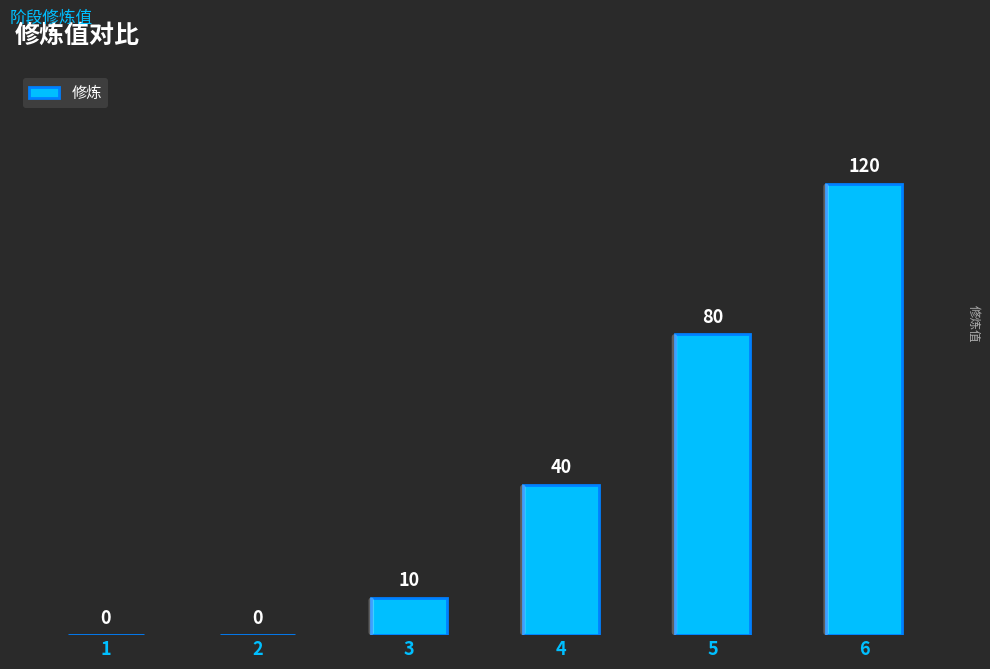

What is the sum of all values?

250